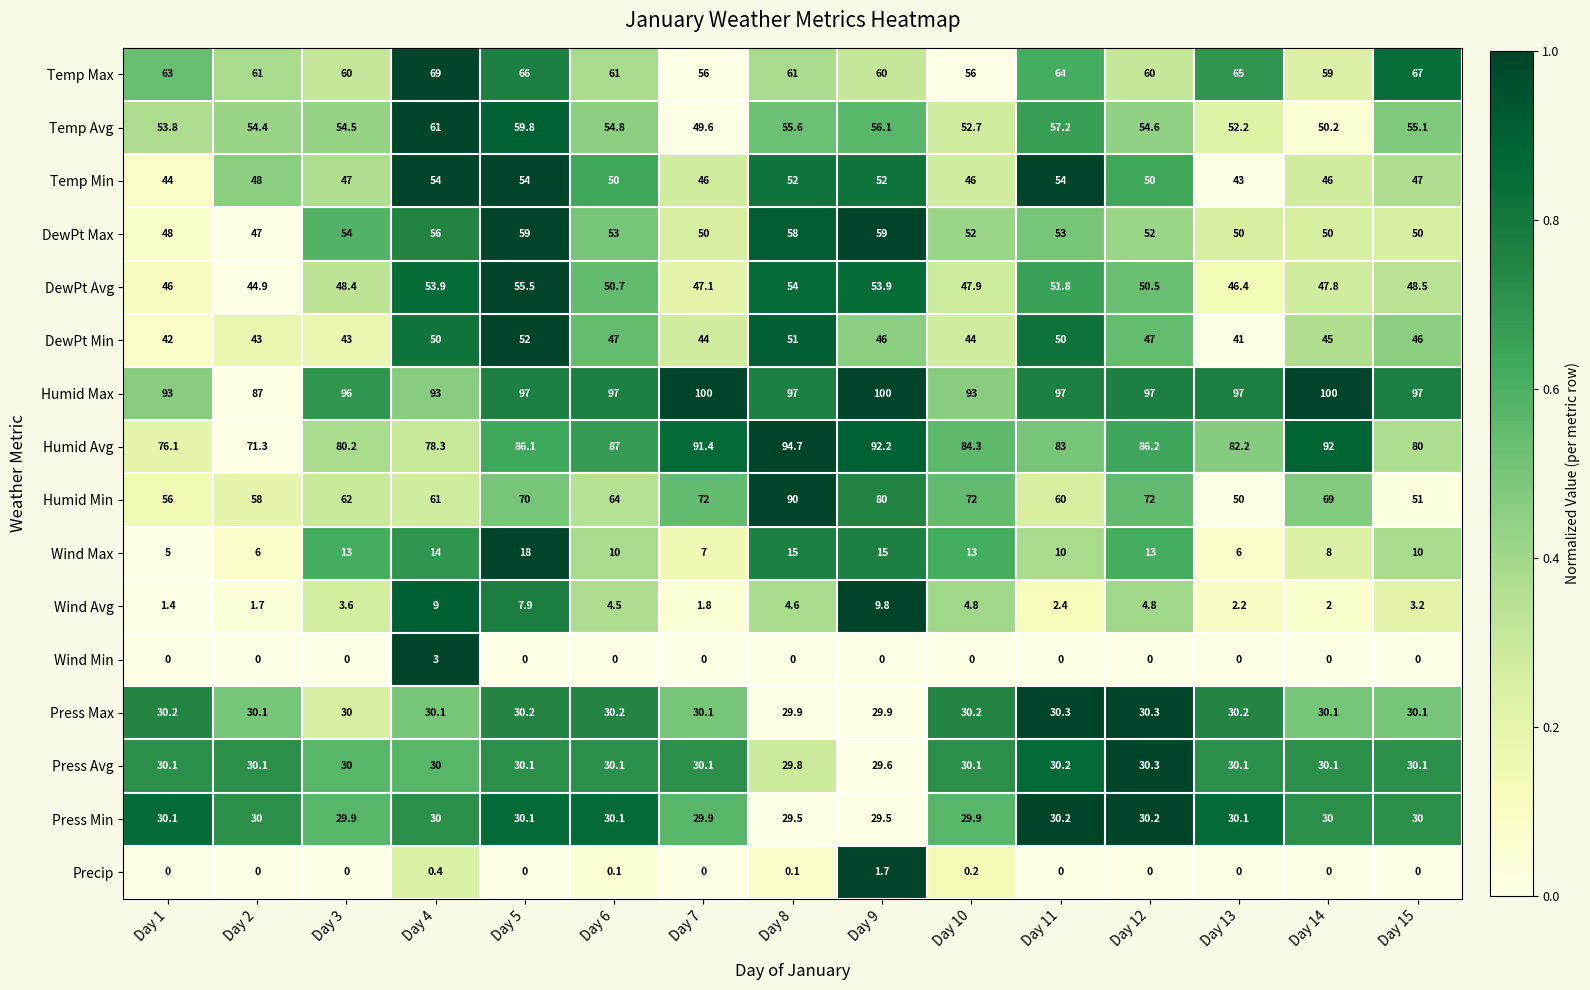

Rank the series at Day 9 from highest to lowest value.

Humid Max, Humid Avg, Humid Min, Temp Max, DewPt Max, Temp Avg, DewPt Avg, Temp Min, DewPt Min, Press Max, Press Avg, Press Min, Wind Max, Wind Avg, Precip, Wind Min